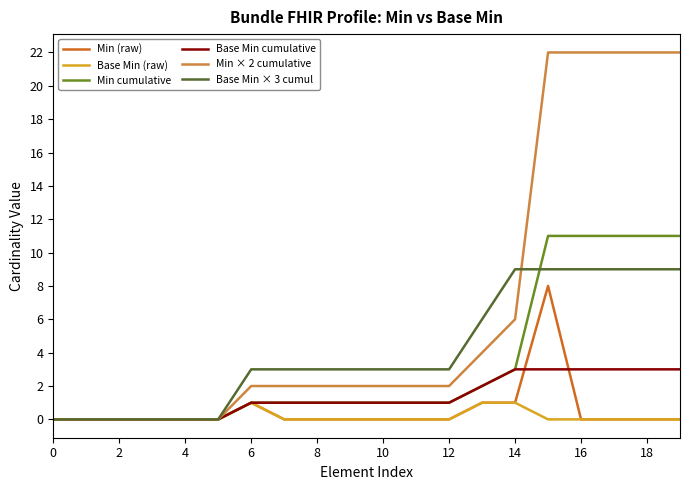

List the series in order of their peak value, lowest first.

Base Min (raw), Base Min cumulative, Min (raw), Base Min × 3 cumul, Min cumulative, Min × 2 cumulative